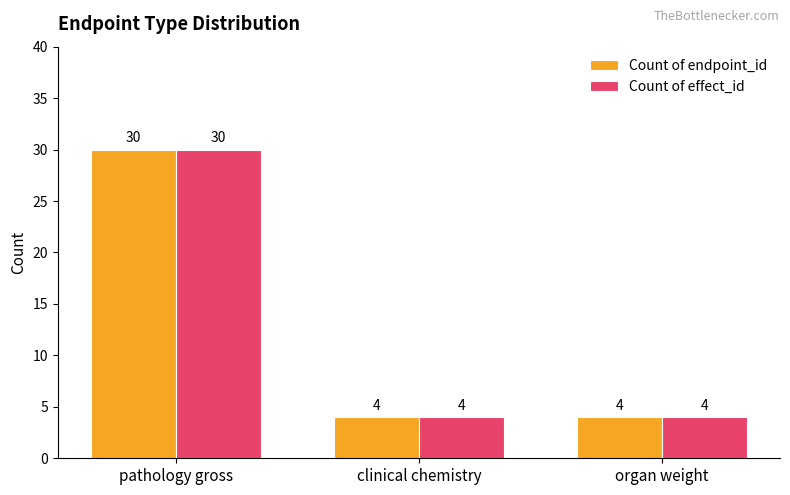

The value of Count of endpoint_id at pathology gross is 40. True or false?

False